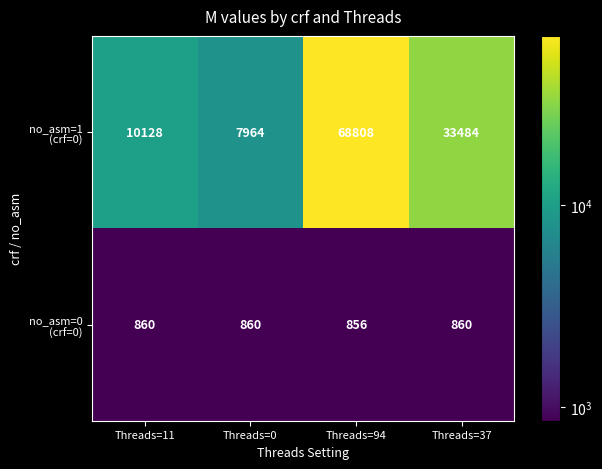

What is the maximum value shown in the chart?

68808